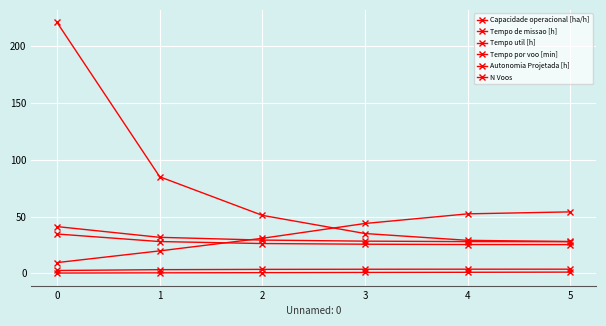

Which series changed the most between 3 and 5?

Tempo por voo [min]